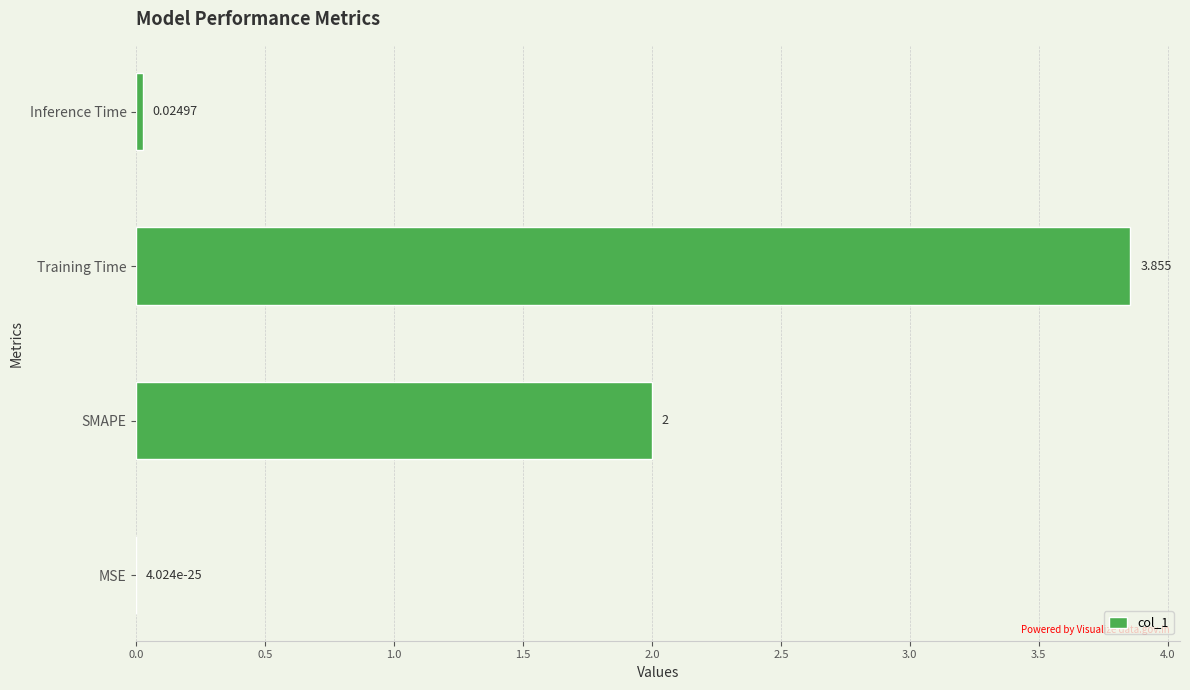

Where is the data nearest to the value 1?

Inference Time